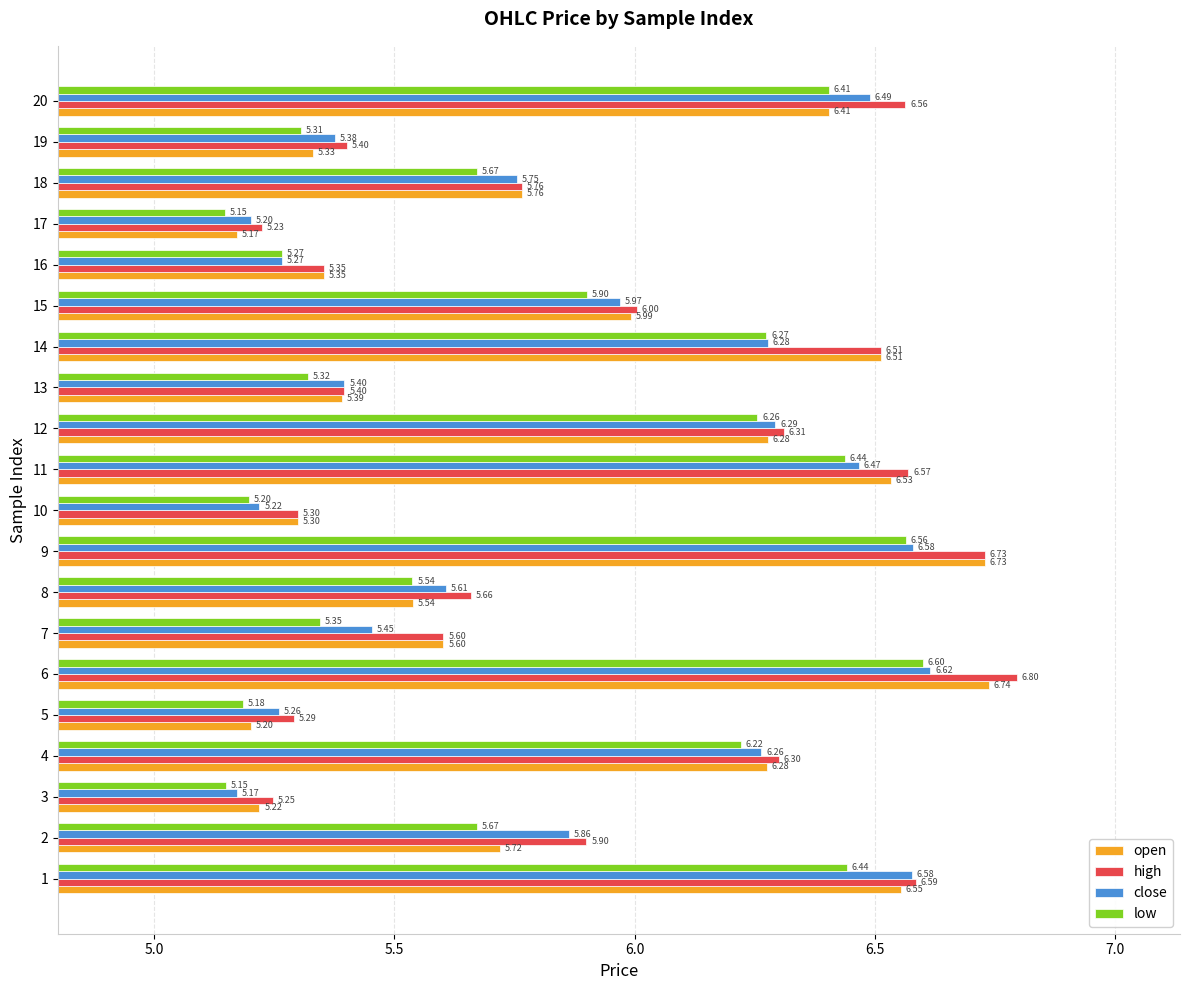

Is the value of high at 9 greater than the value of close at 3?

Yes